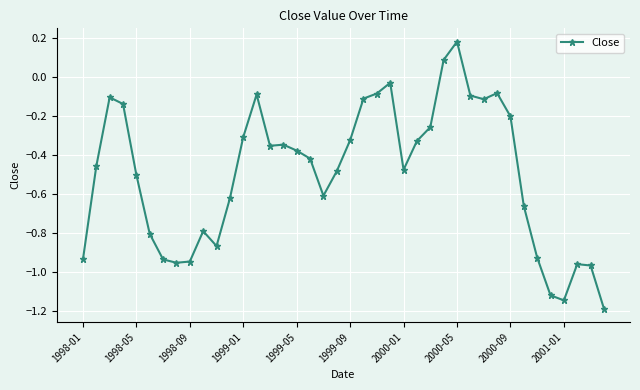

What is the difference between the maximum and minimum values?

1.4